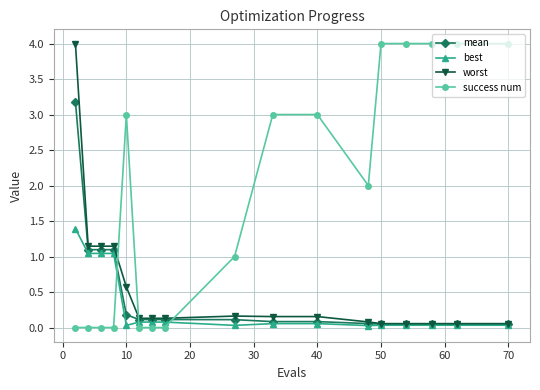

How many distinct data groups are displayed?

4